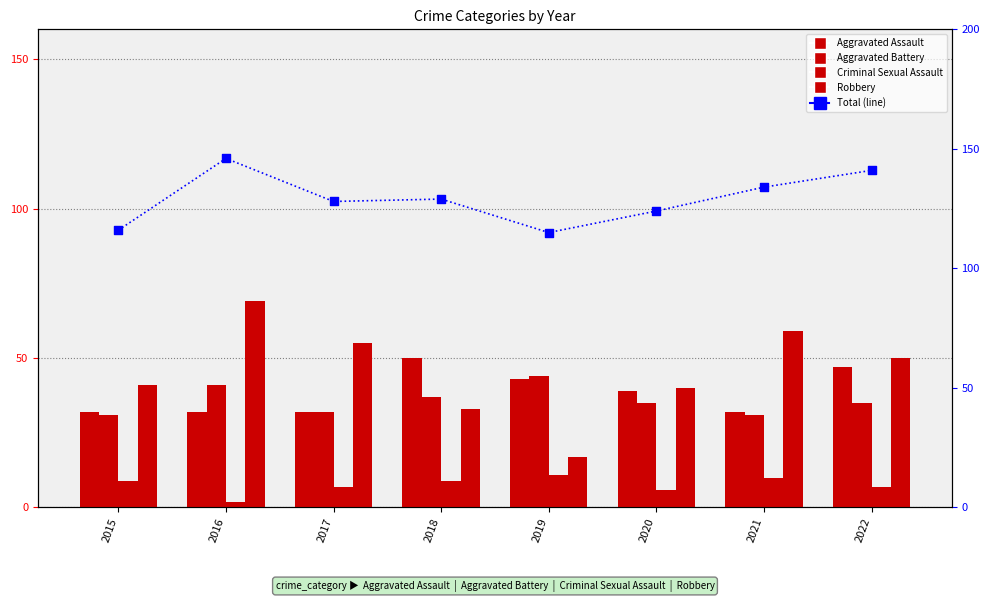

At which category is the sum across all series the highest?

2016